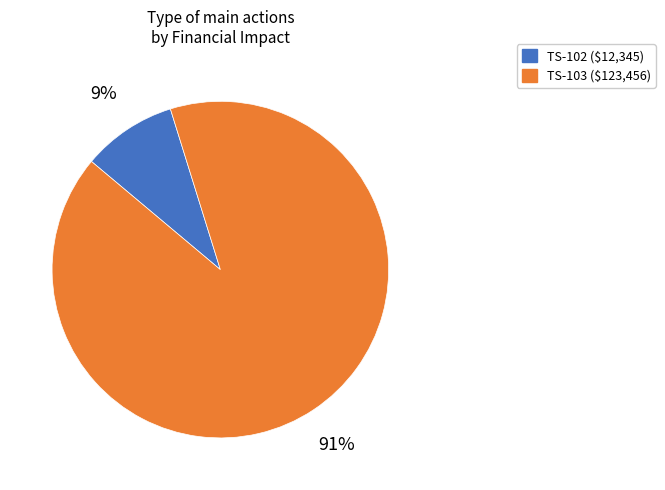

Which slice is the smallest?

TS-102